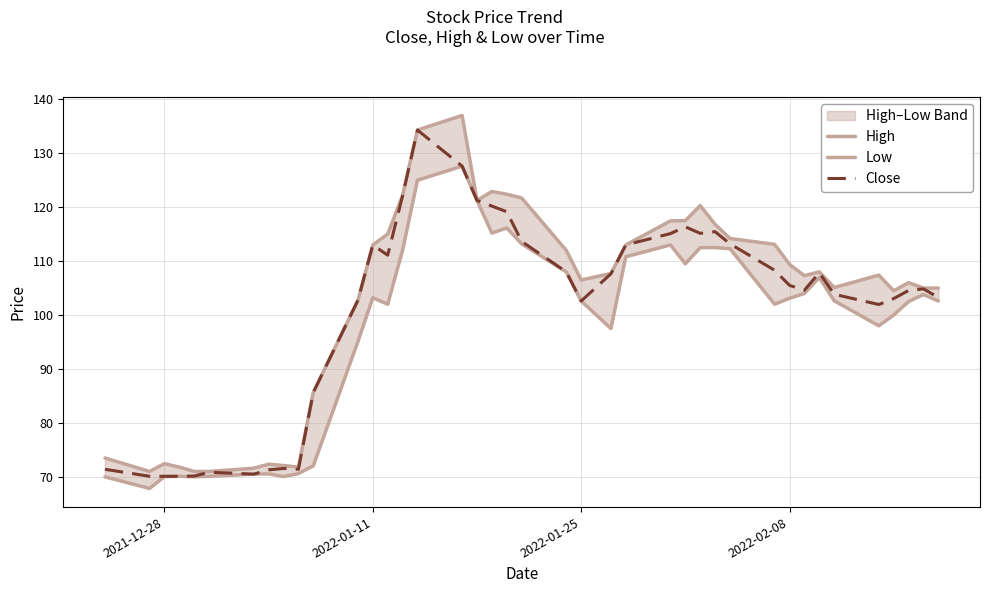

True or false: Close and High intersect in this chart.

False